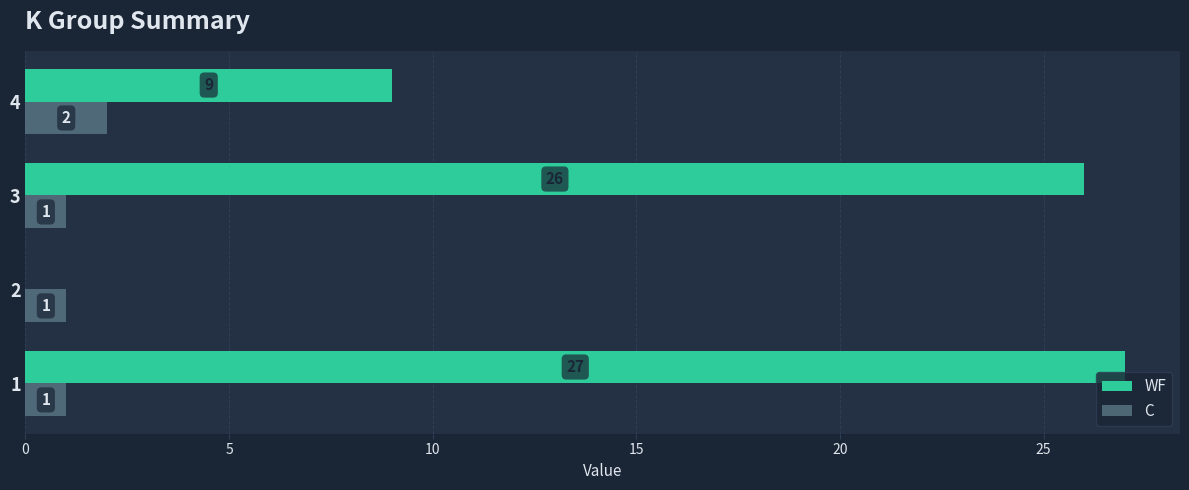

Read the WF value at 1, to the nearest 5.

25